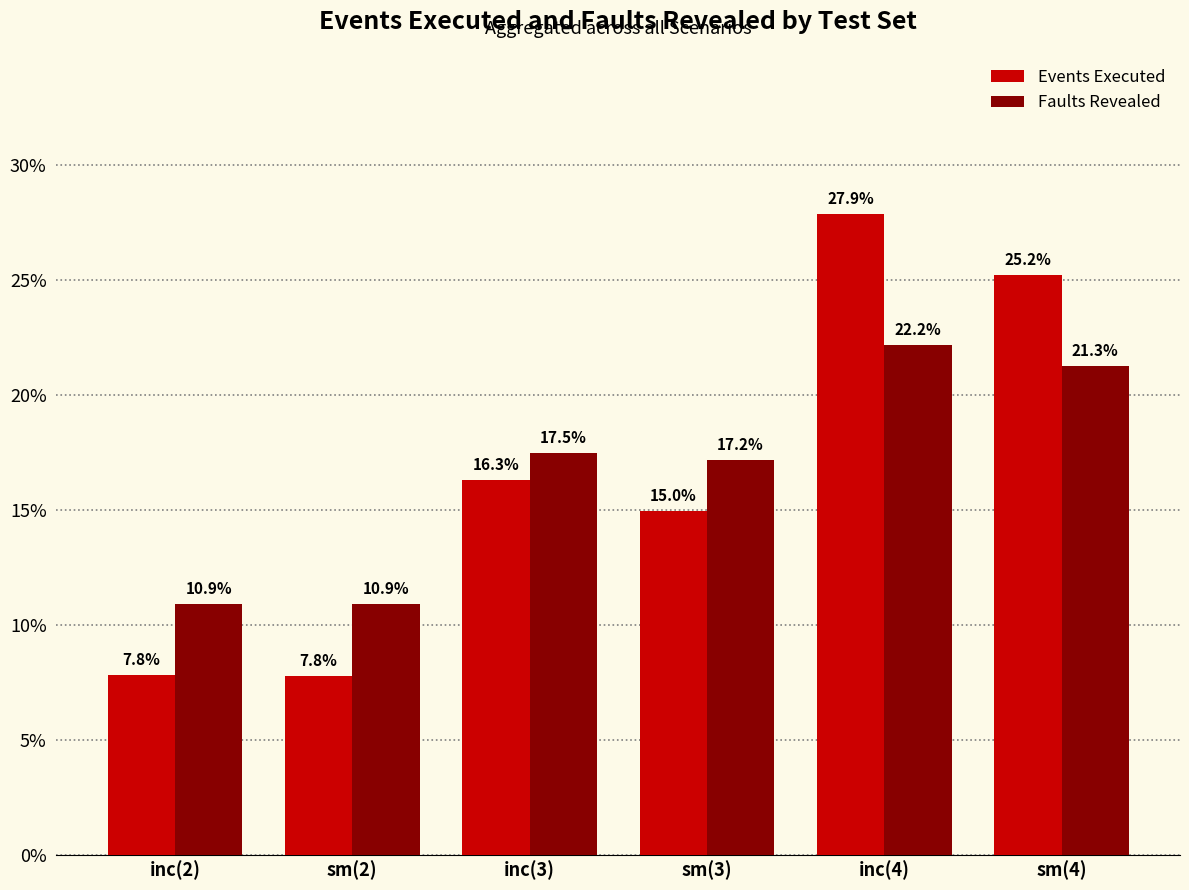

What is the label of the 2nd bar from the left?

sm(2)